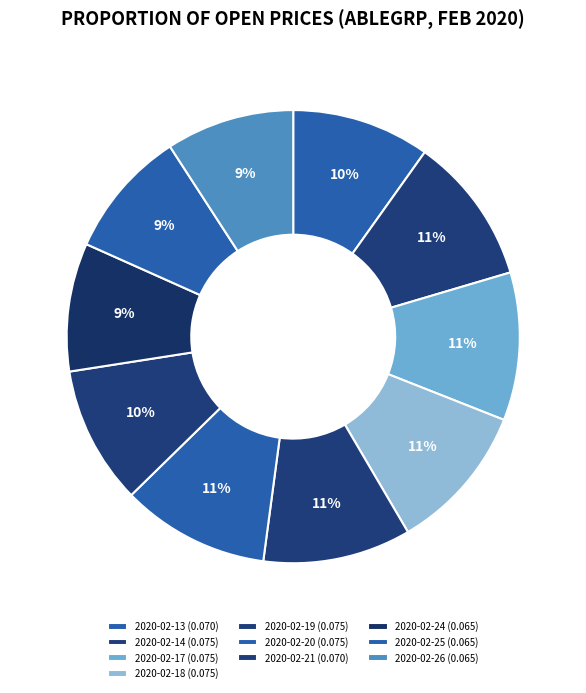

How many slices are in this pie chart?

10